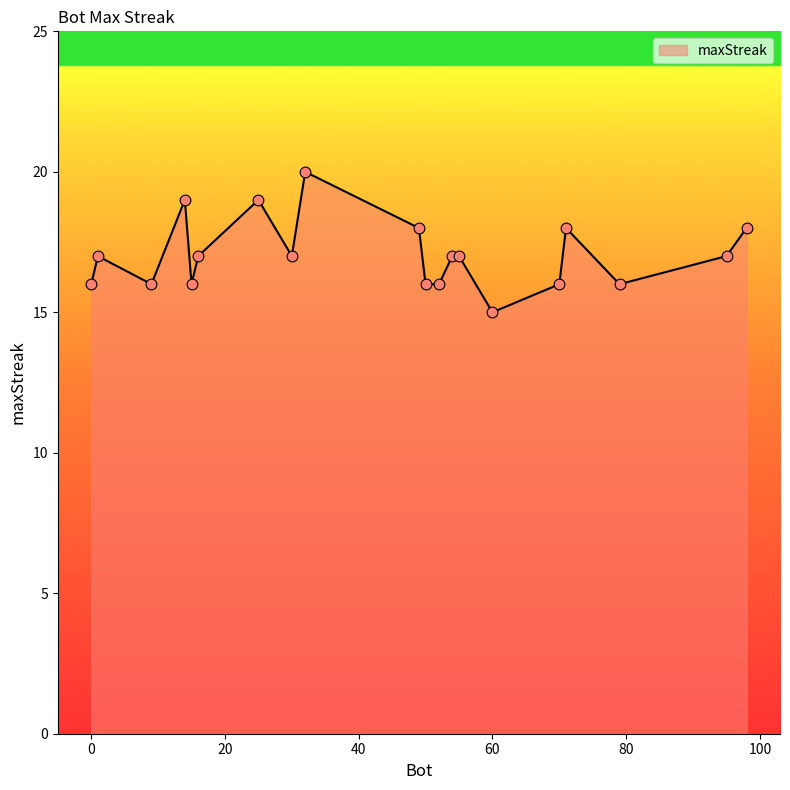

What is the greatest value displayed?

20